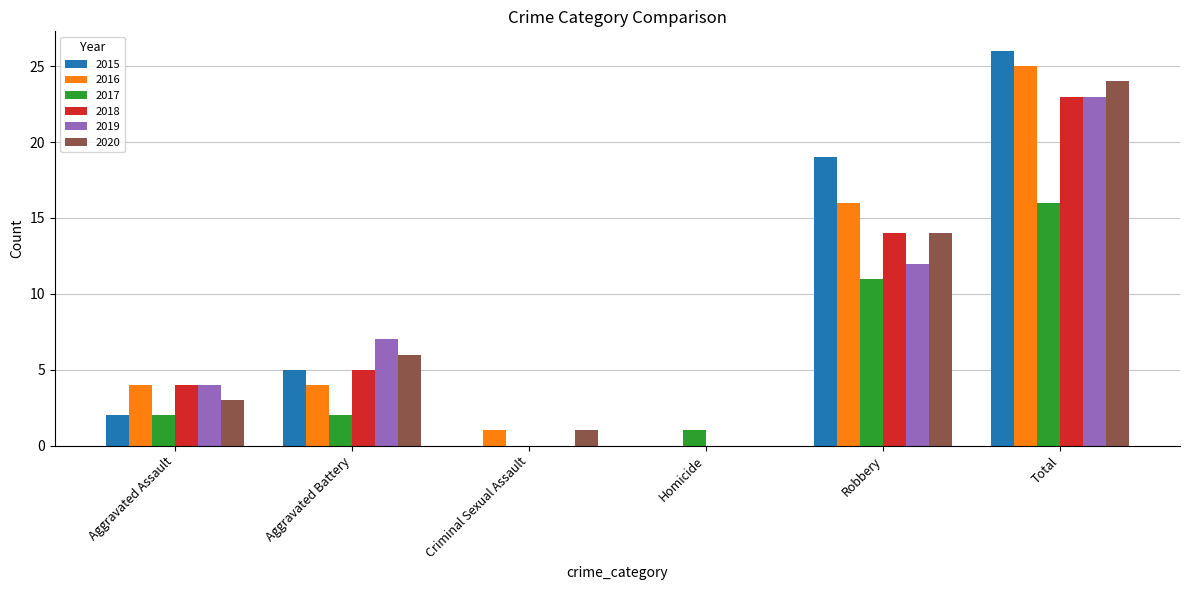

True or false: 2017 has a value of 1 at Aggravated Assault.

False